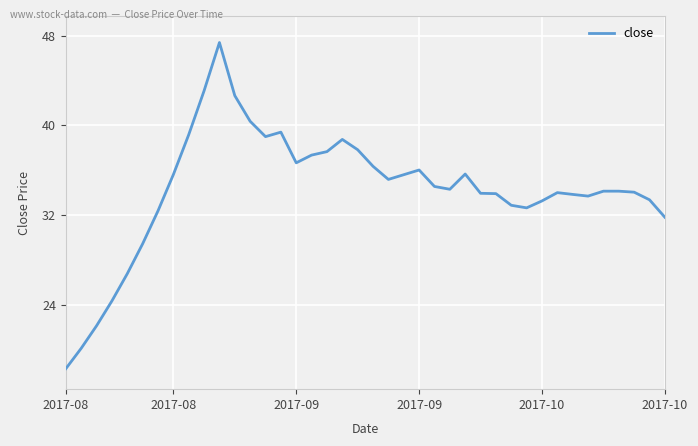

What is the maximum value shown in the chart?

47.4